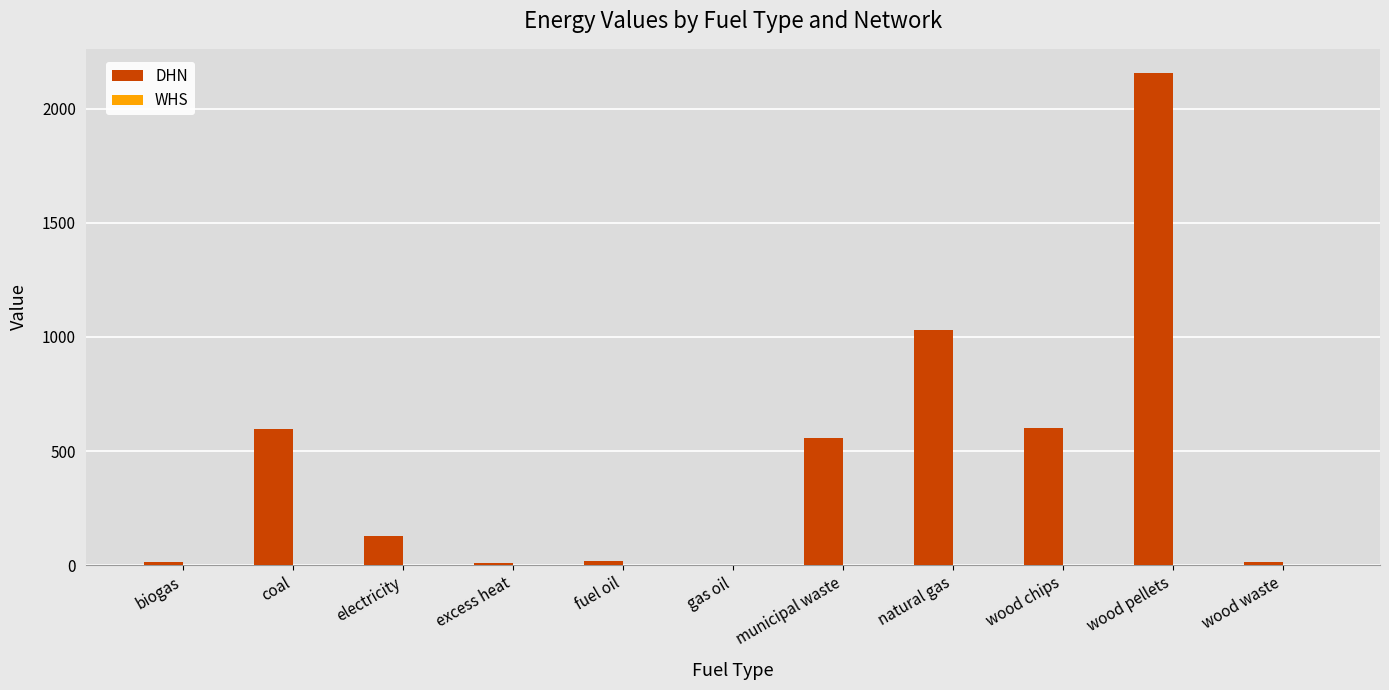

Which series changed the most between excess heat and natural gas?

DHN